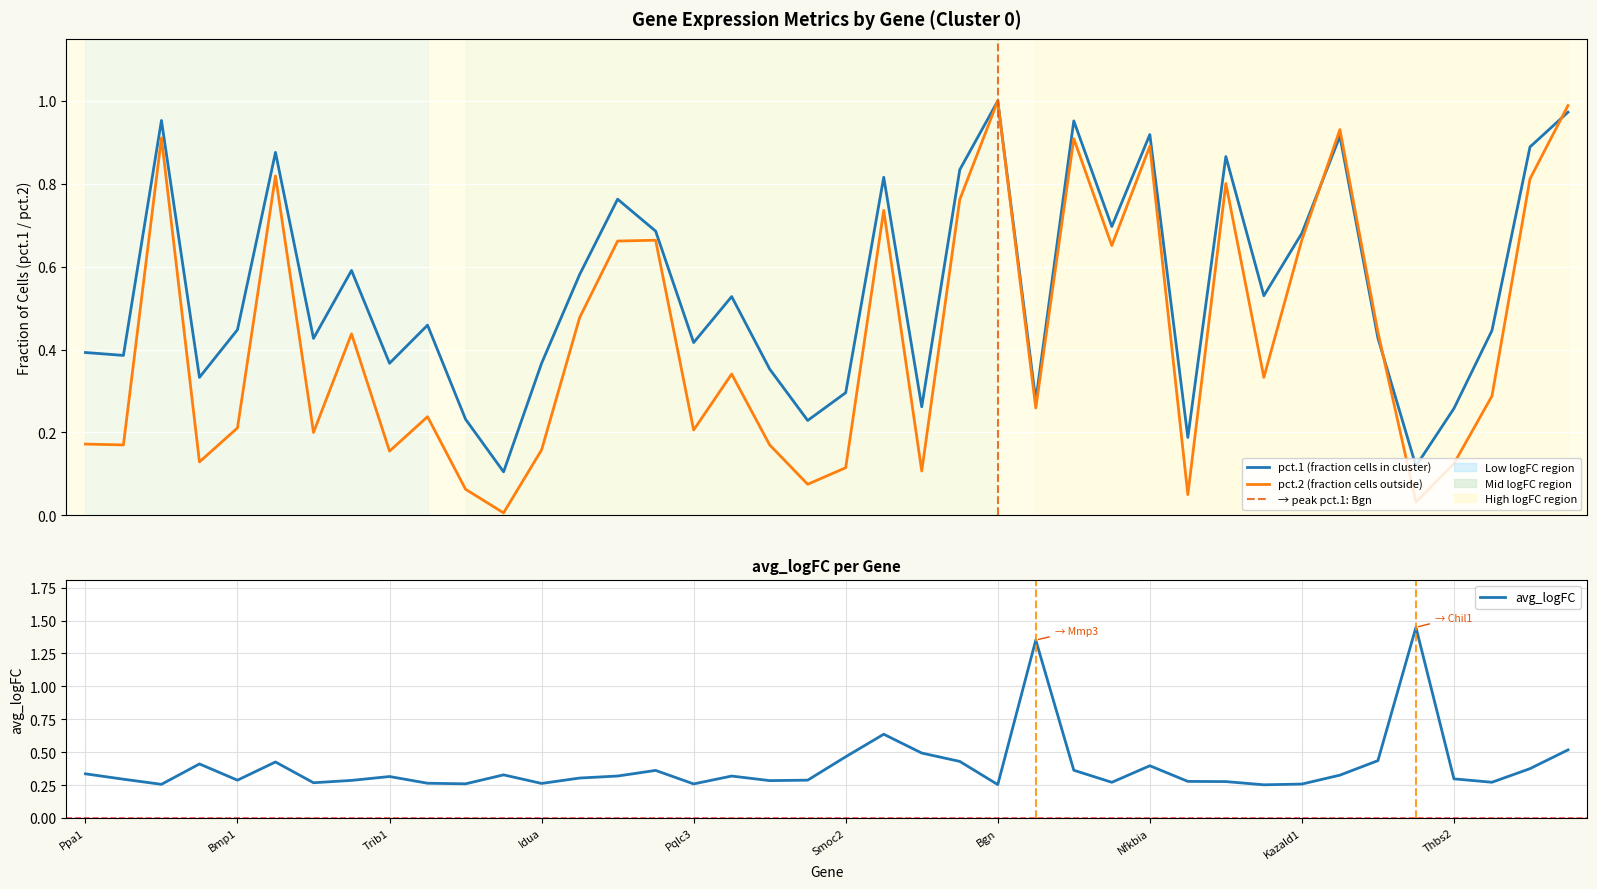

What is the difference between the maximum and minimum values in the pct.2 series?

1.0